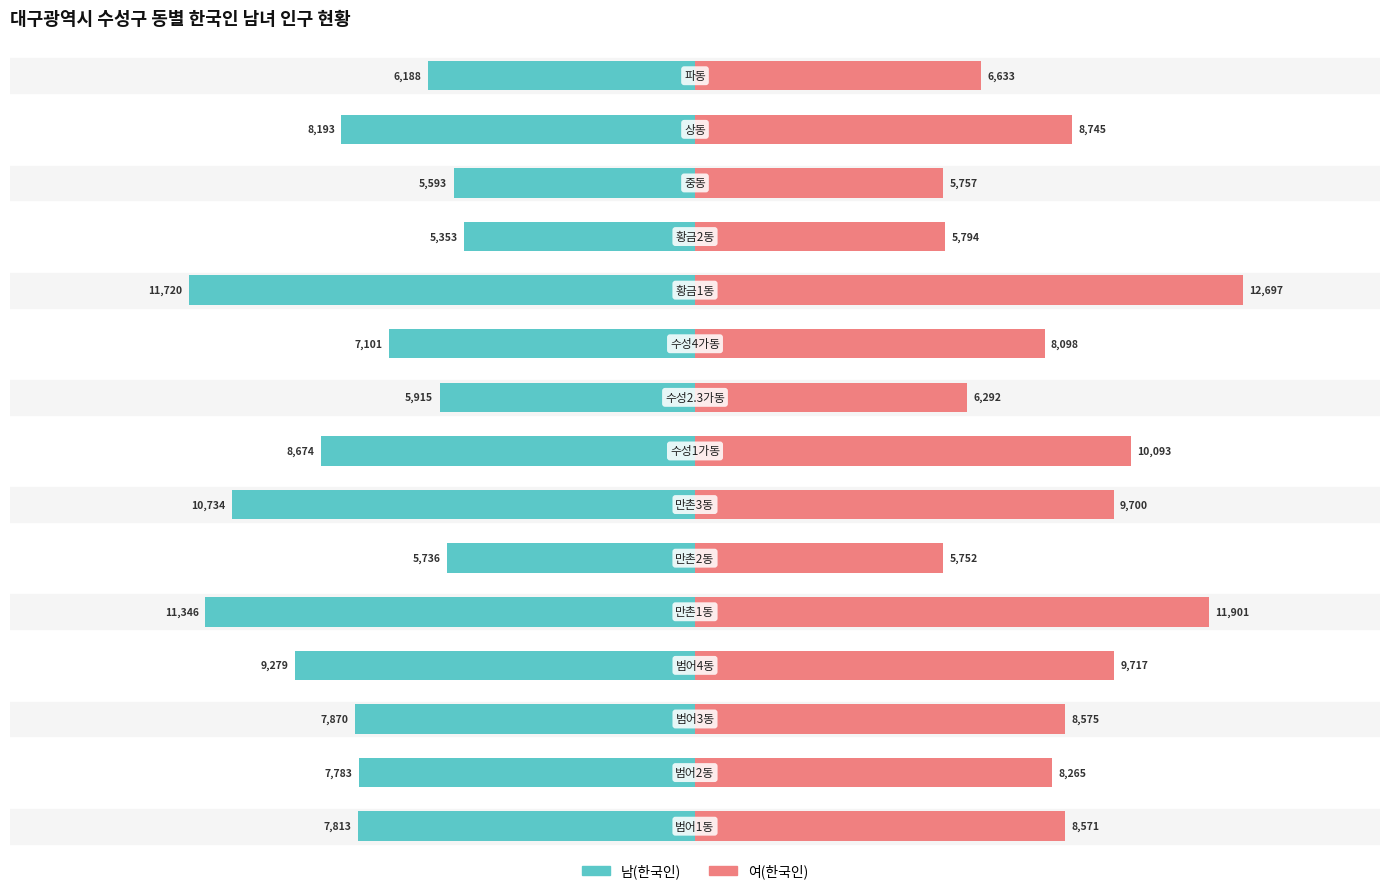

Read the 남(한국인) value at 4.

-11346